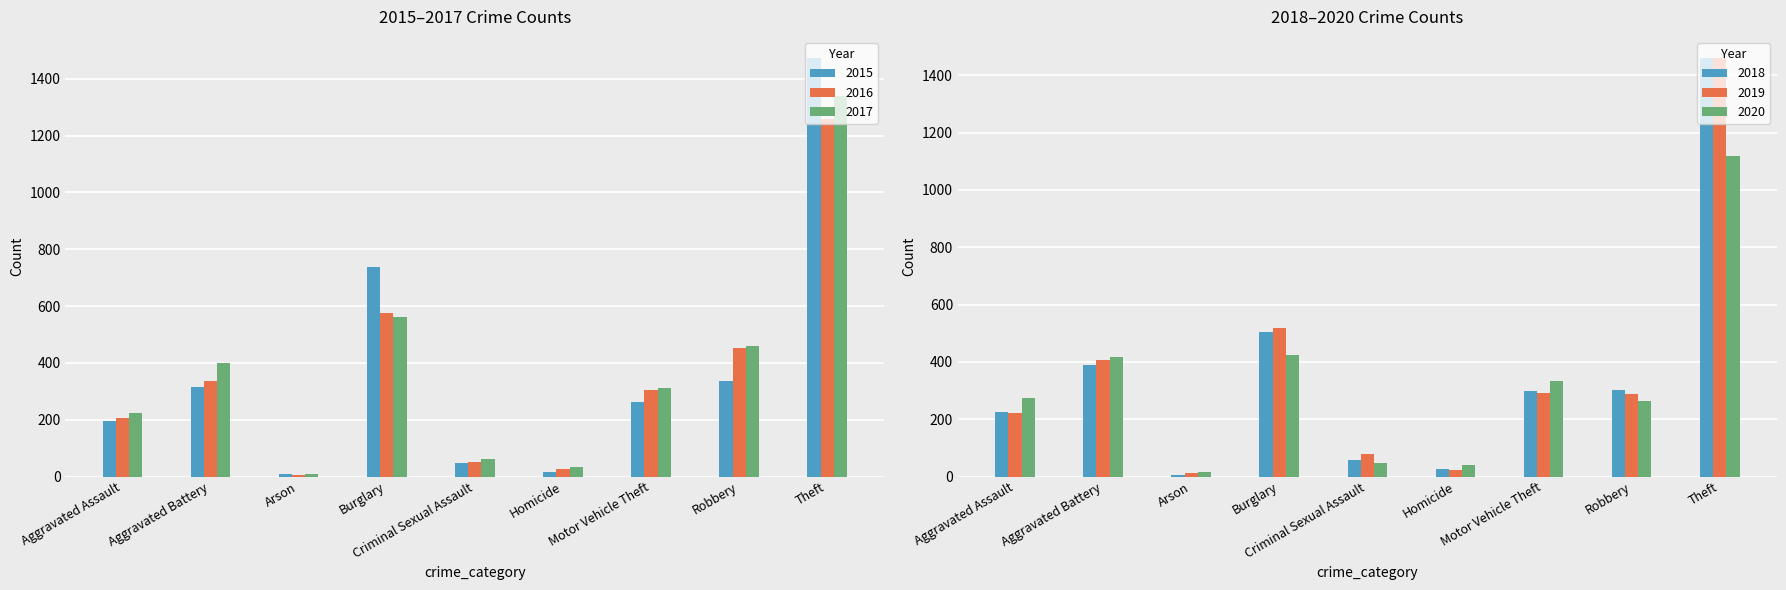

What is the maximum value shown in the chart?

1474